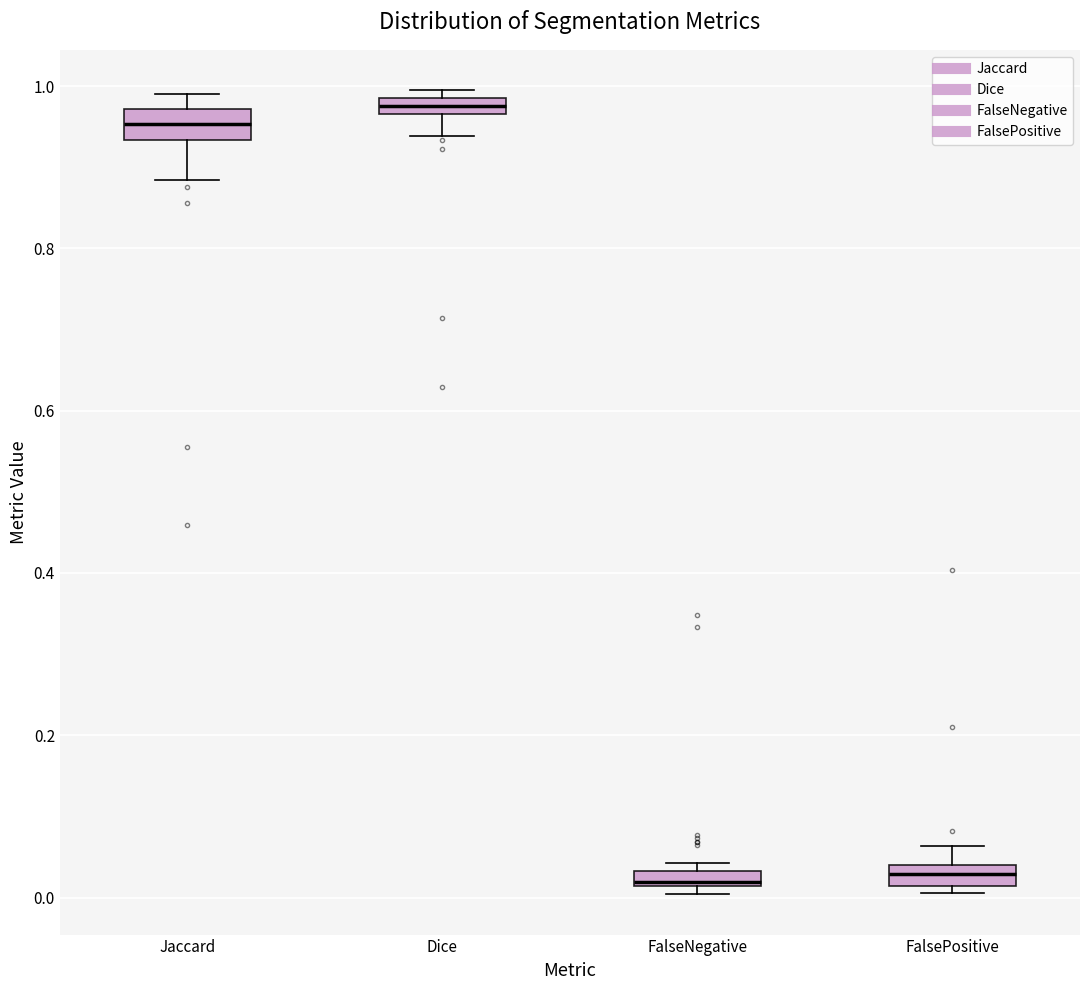

Where is the upper edge of the box for FalseNegative on the y-axis? The values are not printed on the chart, so give them approximately, as read against the axis.

0.04